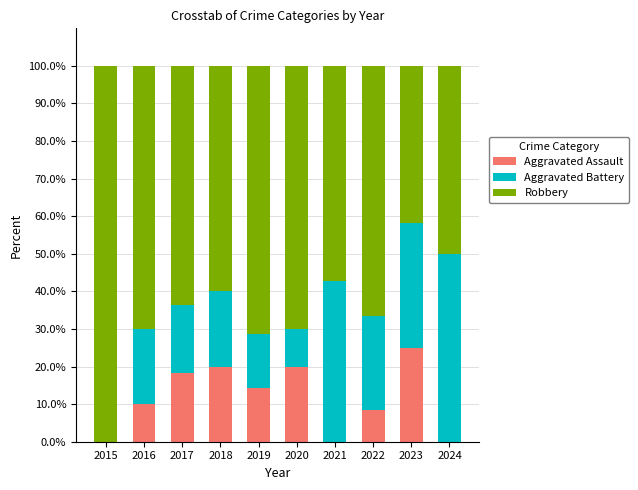

Reading left to right, what are the values for Aggravated Assault?

2015=0.0	2016=10.0	2017=18.2	2018=20.0	2019=14.3	2020=20.0	2021=0.0	2022=8.3	2023=25.0	2024=0.0